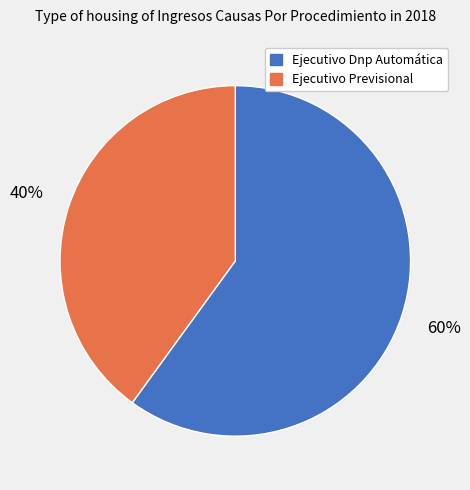

True or false: Ejecutivo Dnp Automática accounts for 68% of the total.

False